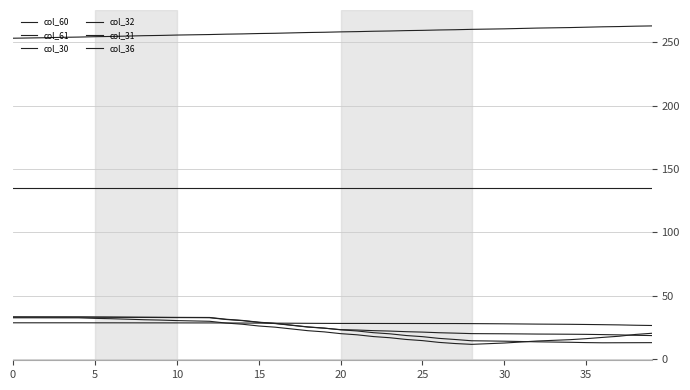

Does the chart display data point markers on the line(s)?

No